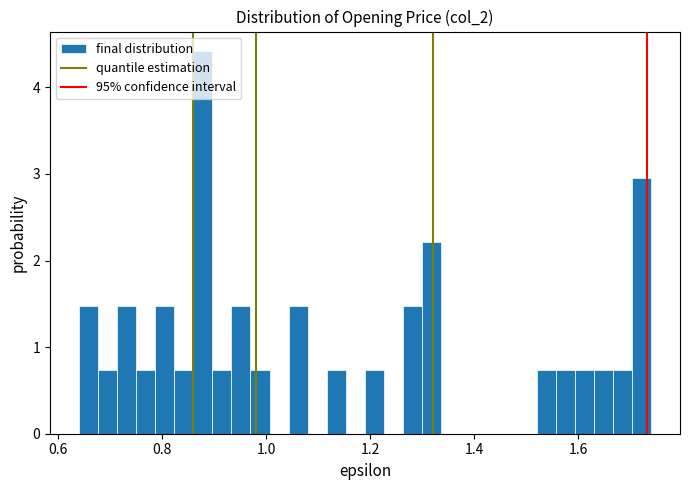

Read against the x-axis, roughly where is the centre of the tallest bar?

0.88